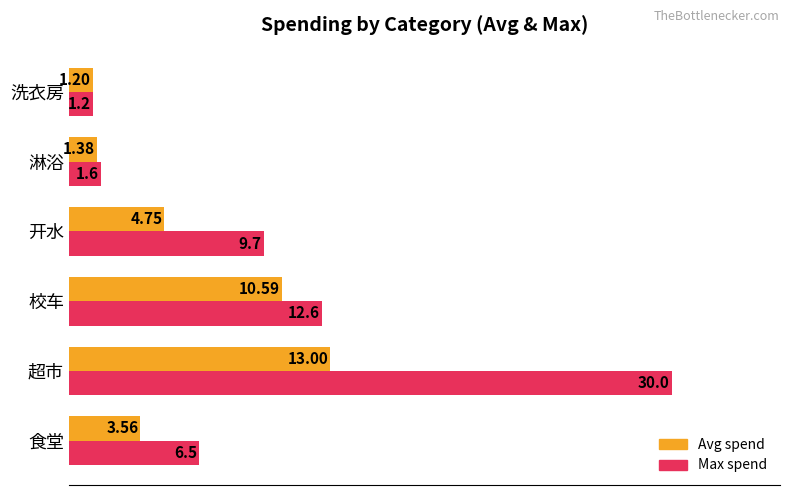

At which category is the sum across all series the highest?

超市